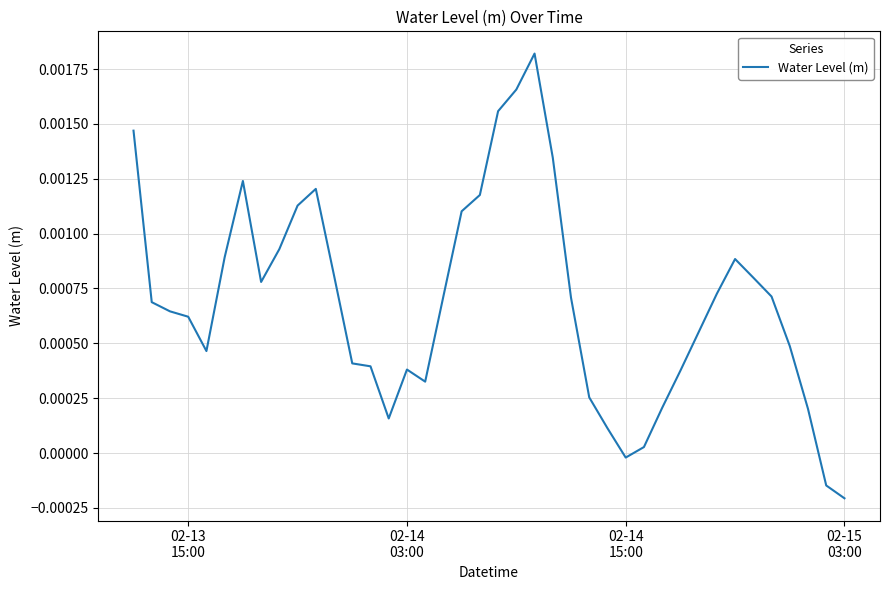

Count the number of data series in this chart.

1